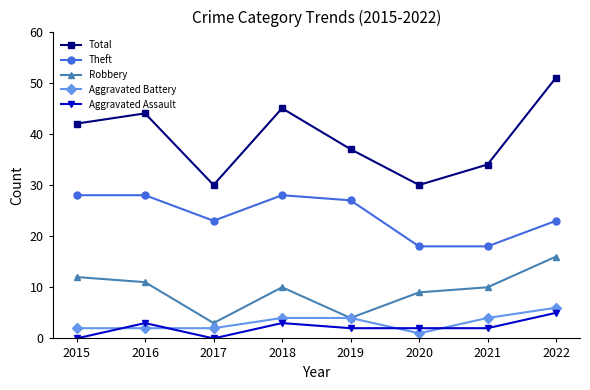

Which category has the highest value across all series?

2022